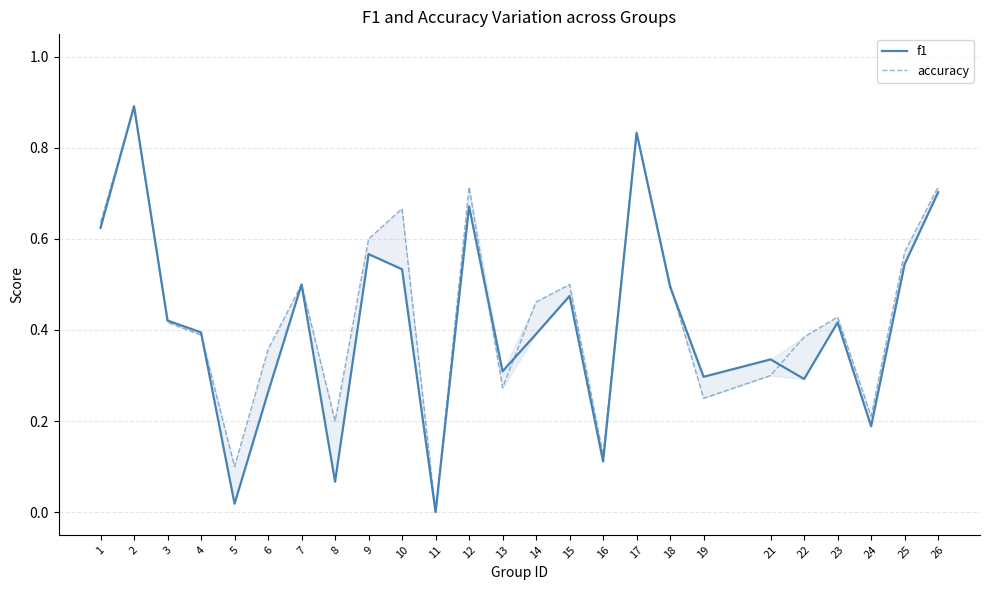

Which series changed the most between 14 and 22?

f1